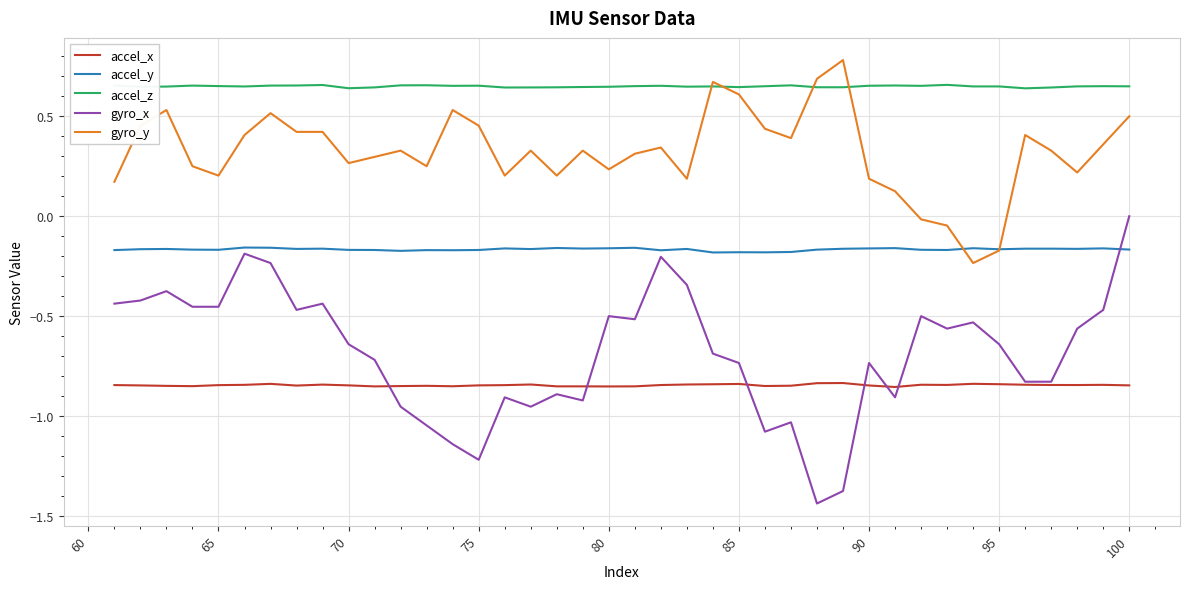

Which series has the largest total across all categories?

accel_z